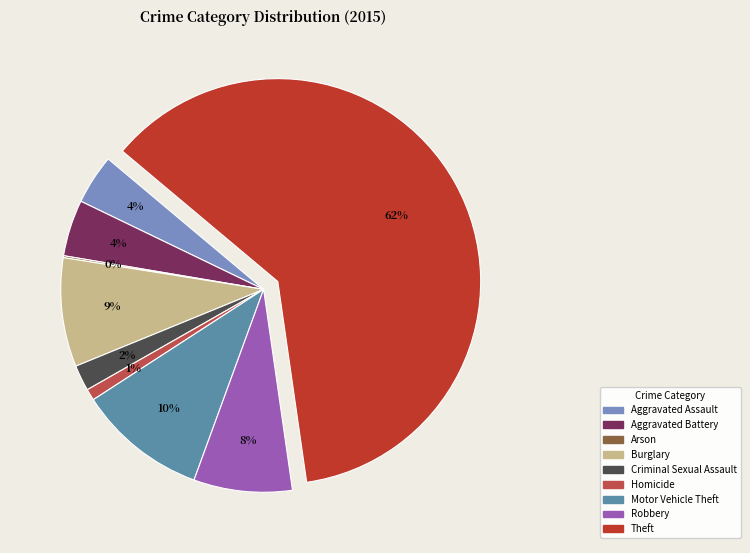

To the nearest percent, what is the combined percentage of Aggravated Assault and Motor Vehicle Theft?

14%